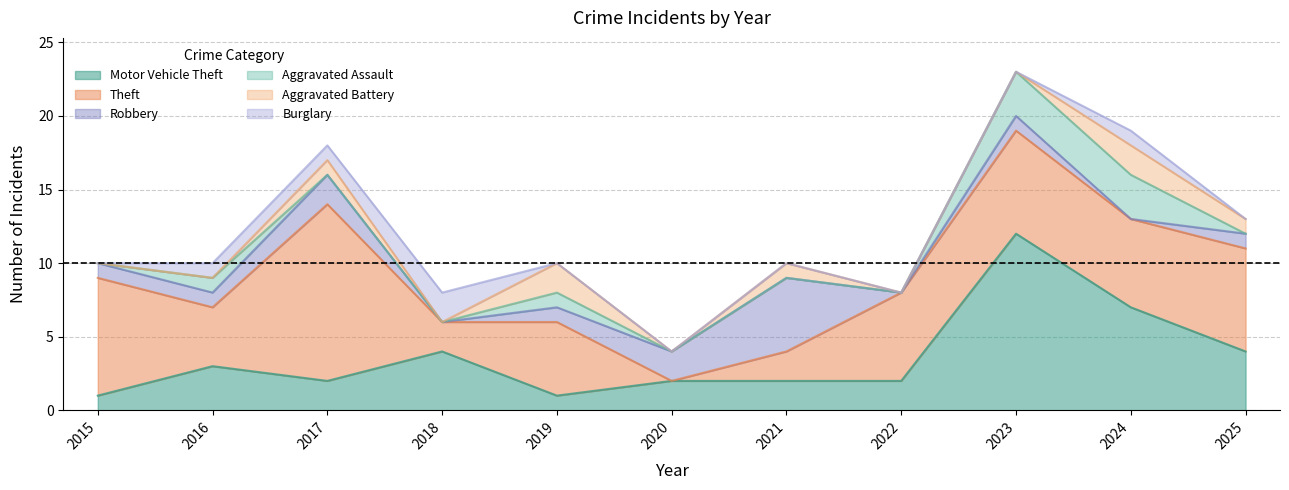

At 2016, list the series in order from largest to smallest.

Theft, Motor Vehicle Theft, Robbery, Aggravated Assault, Burglary, Aggravated Battery